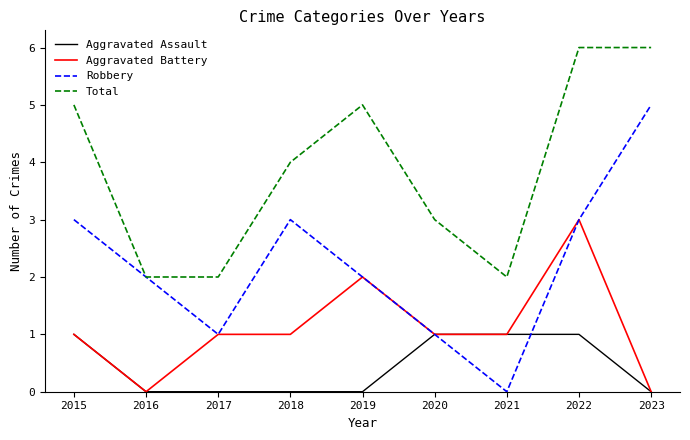

Which series has the widest spread of values?

Robbery